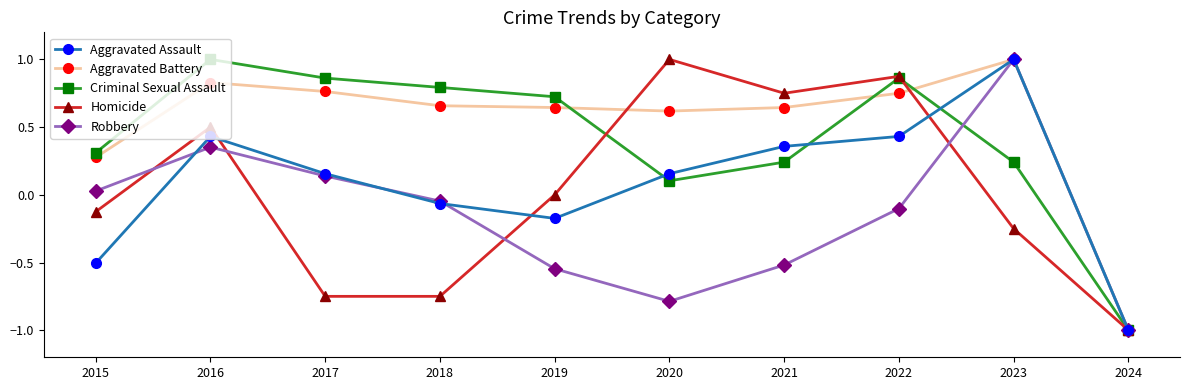

What is the spread (max minus min) of values at 2017?

1.6